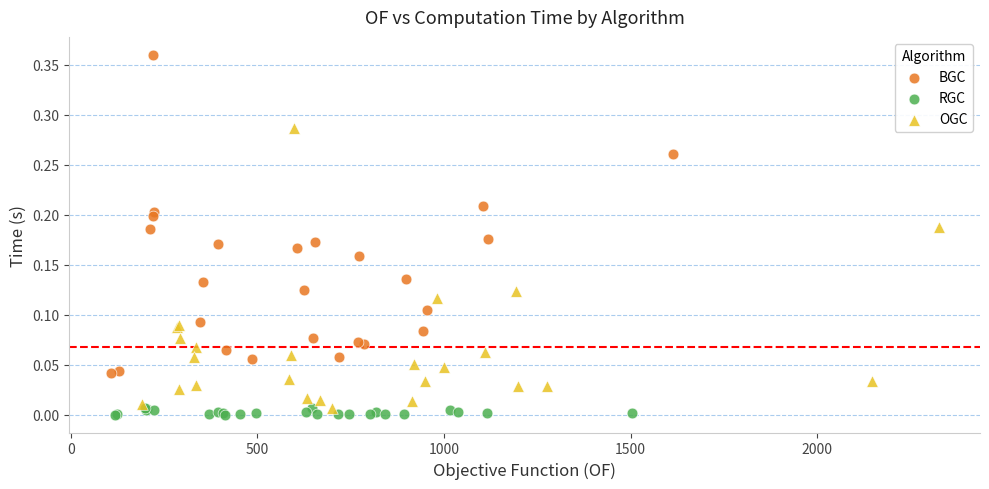

Which series reaches the maximum Y coordinate?

BGC